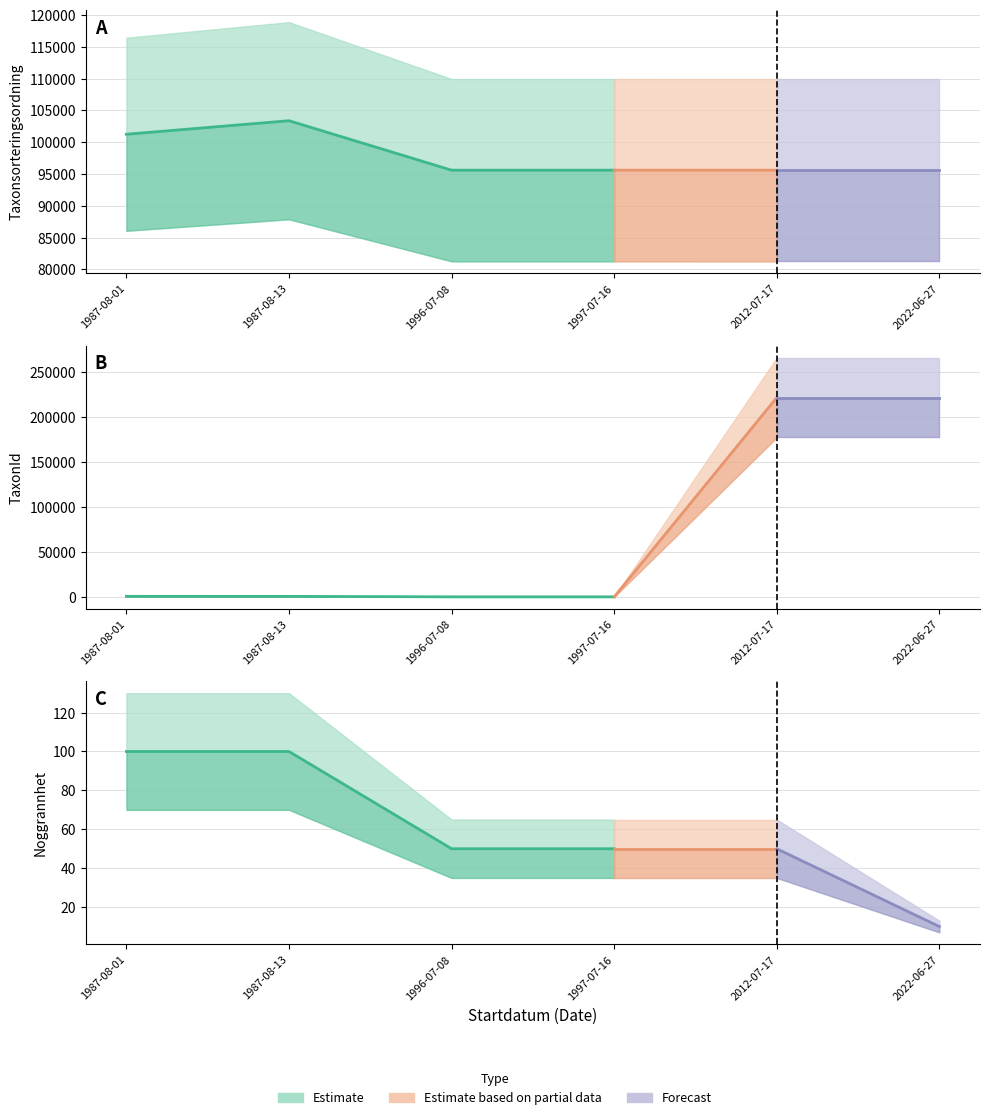

At how many categories does at least one series exceed 90228?

6